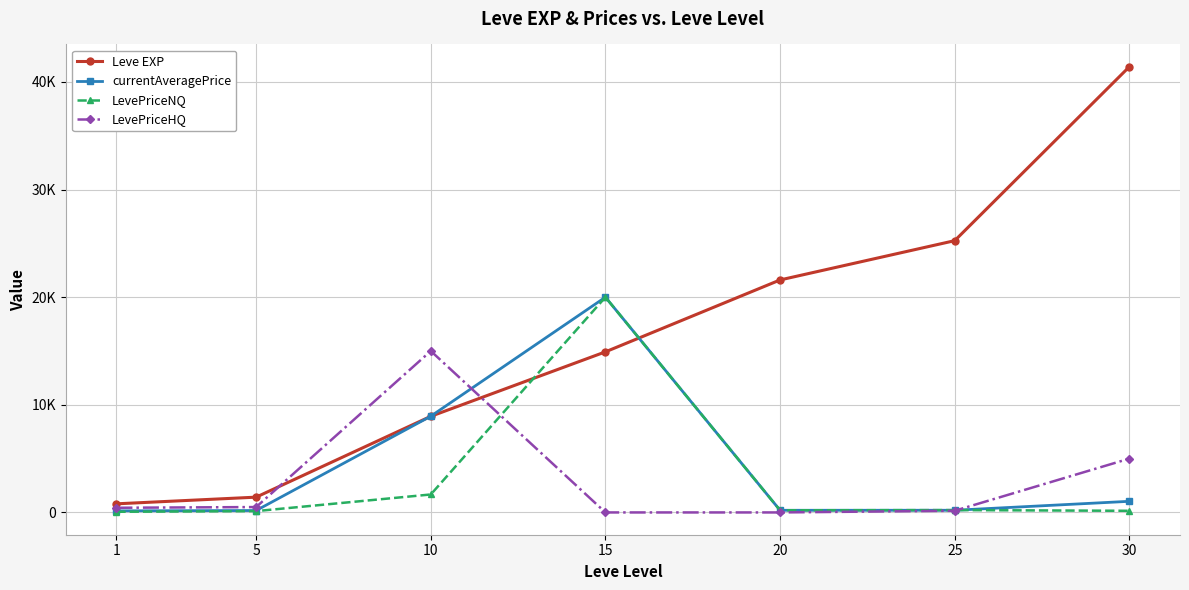

Does the chart have visible grid lines?

Yes